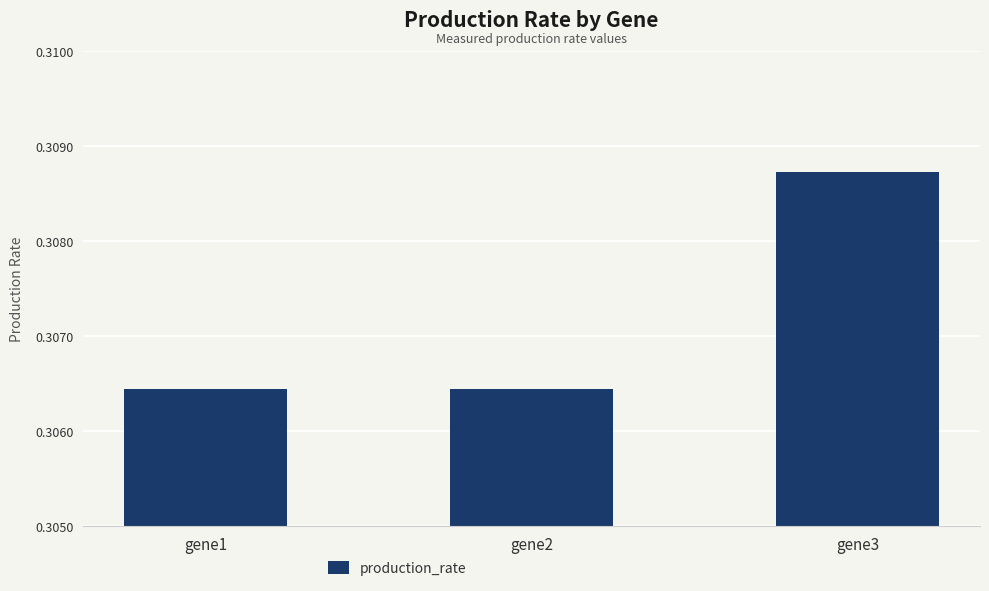

Which category has the highest value across all series?

gene3